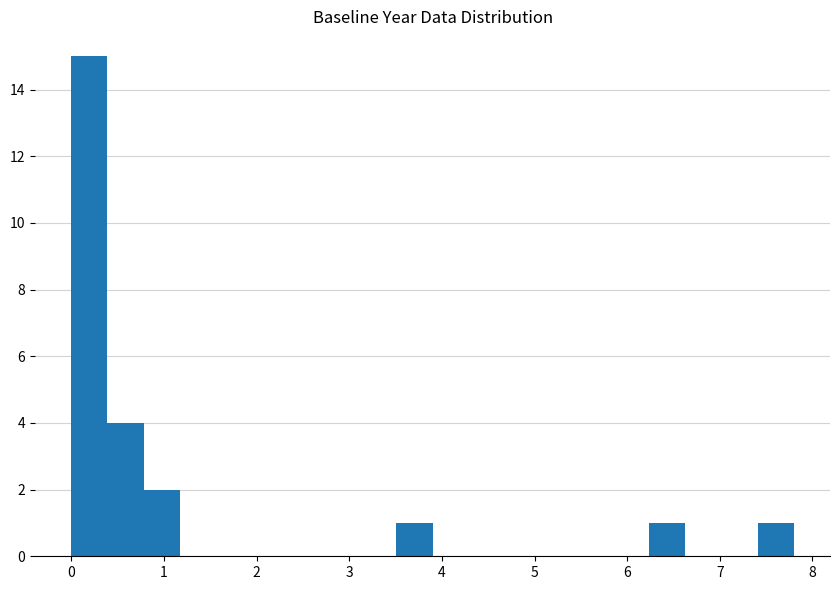

Around what value on the x-axis is the tallest bar? Give the approximate position of its centre, as read against the axis.

0.2